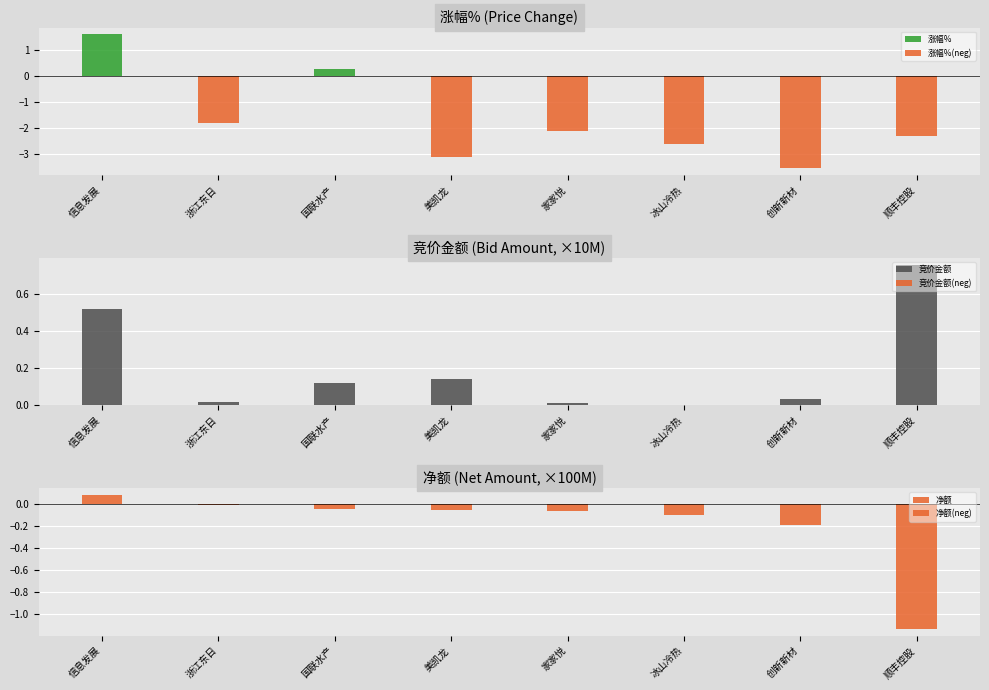

At which label does 竞价金额(neg) reach its peak?

信息发展